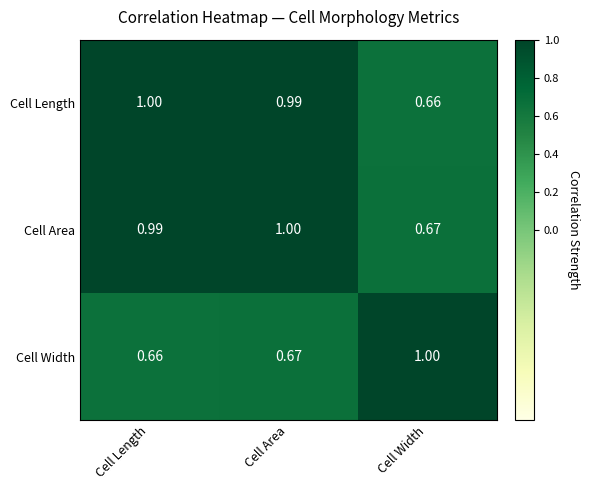

Which series has the largest total across all categories?

Cell Area